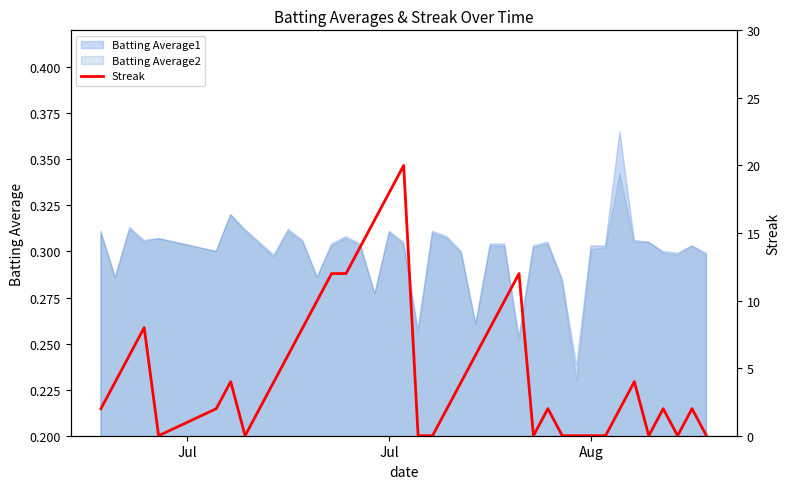

Count the values in the range 0 to 8.

31